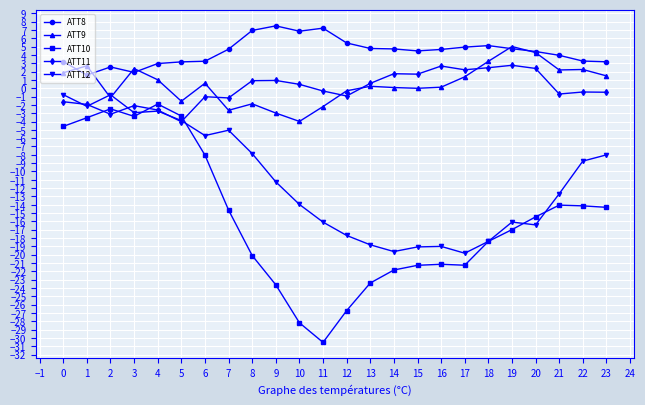

What is the smallest value displayed?

-30.5